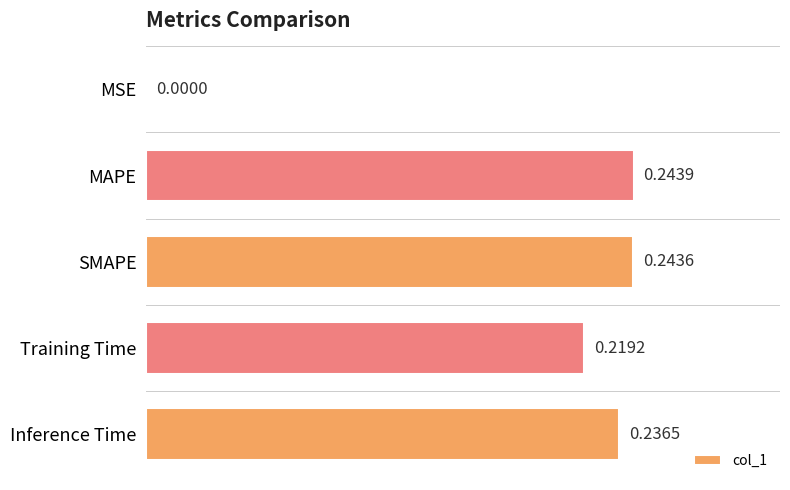

Does the chart contain stacked bars?

No